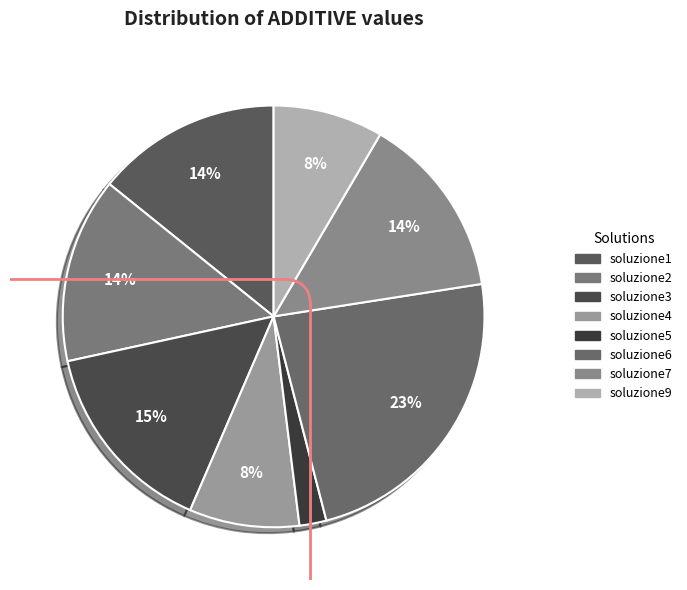

How much of the chart is everything except soluzione2?

85.8%